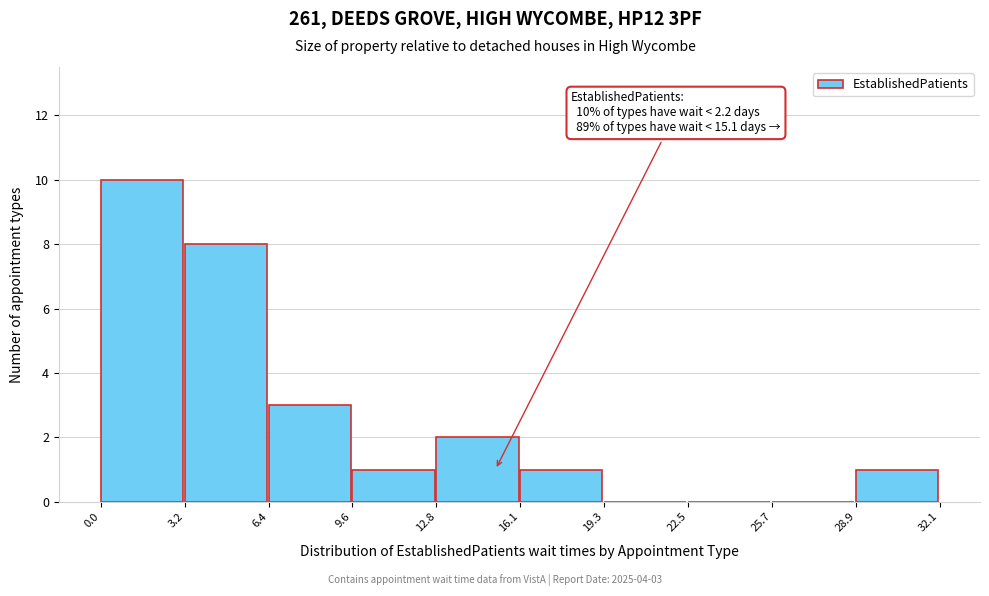

Which range on the x-axis has the tallest bar?

0.0 to 3.2